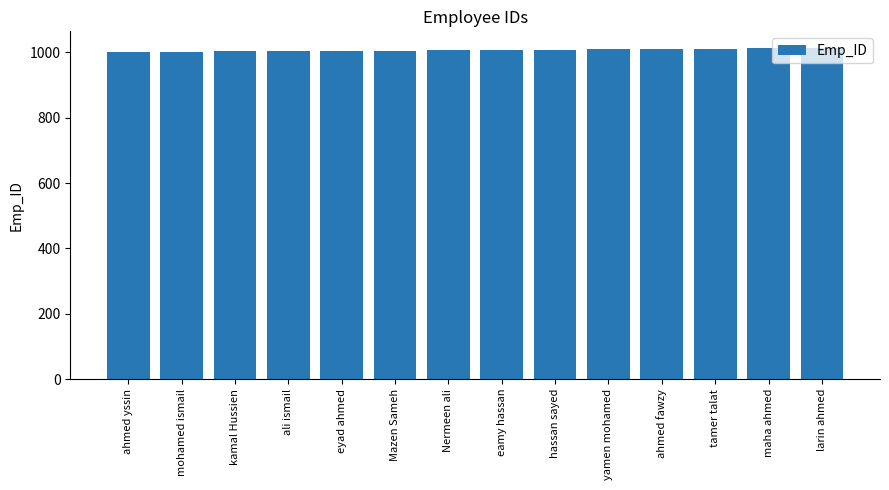

What is the label of the 13th bar from the left?

maha ahmed